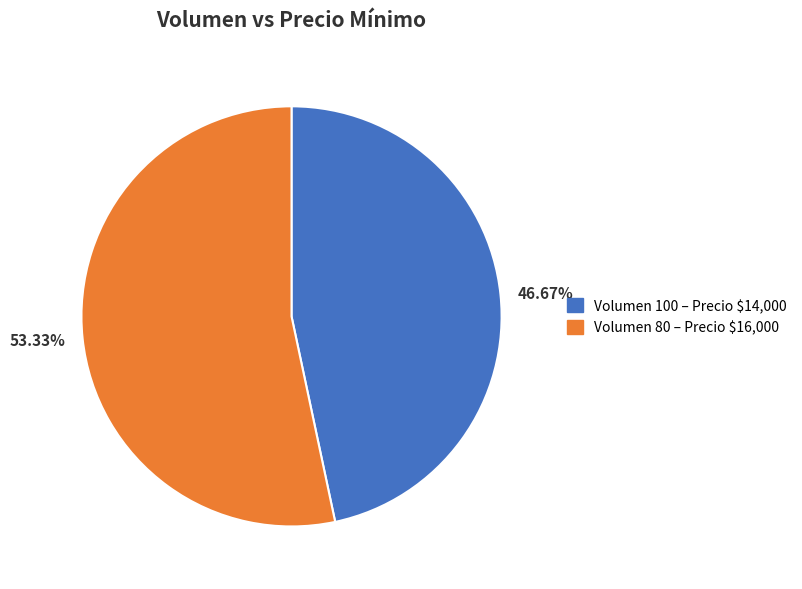

Is the sum of 53.33% and 46.67% greater than half?

Yes